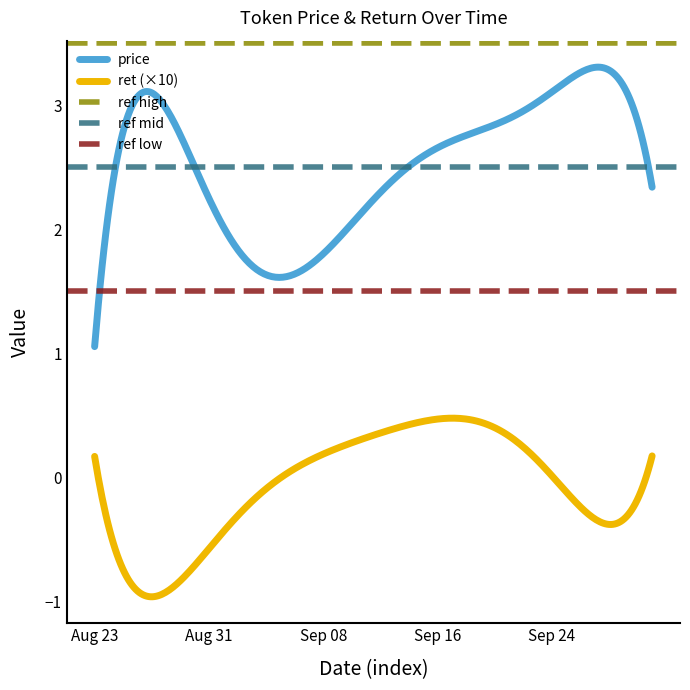

What position from the right is Aug 26?

37